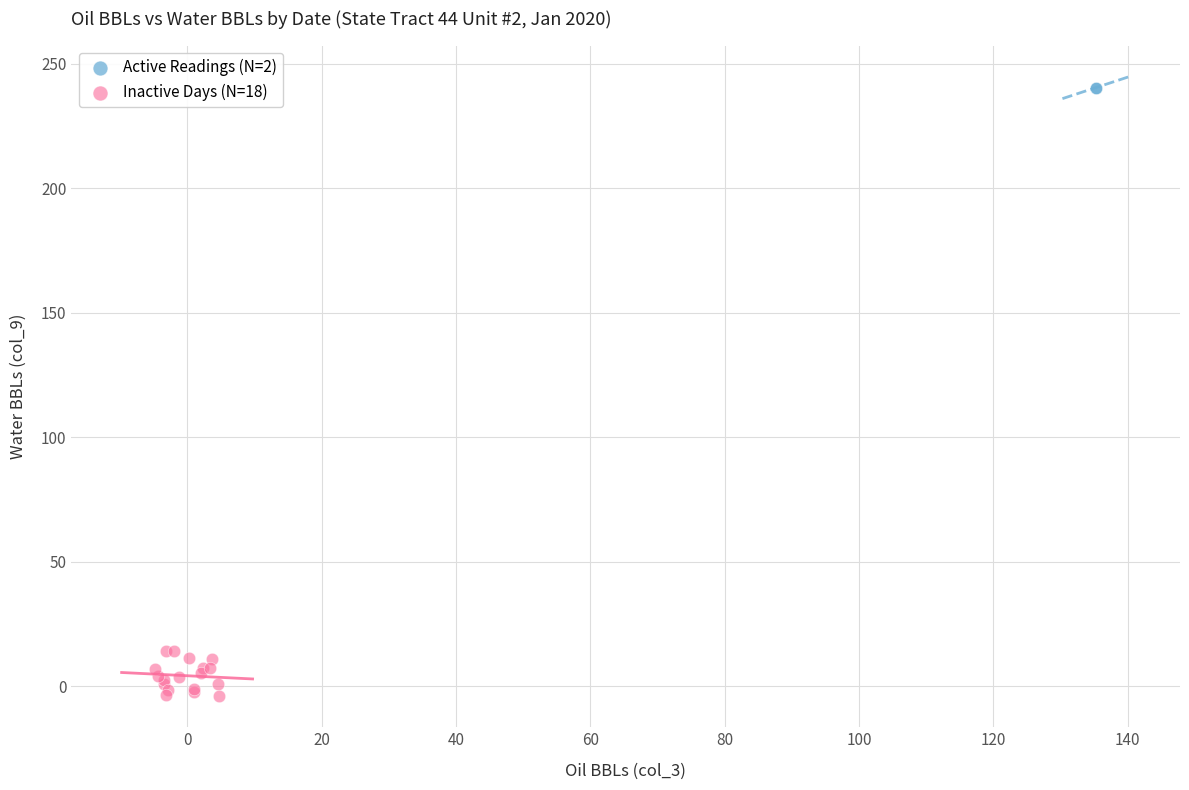

Which series contains the highest Y value?

Active Readings (N=2)